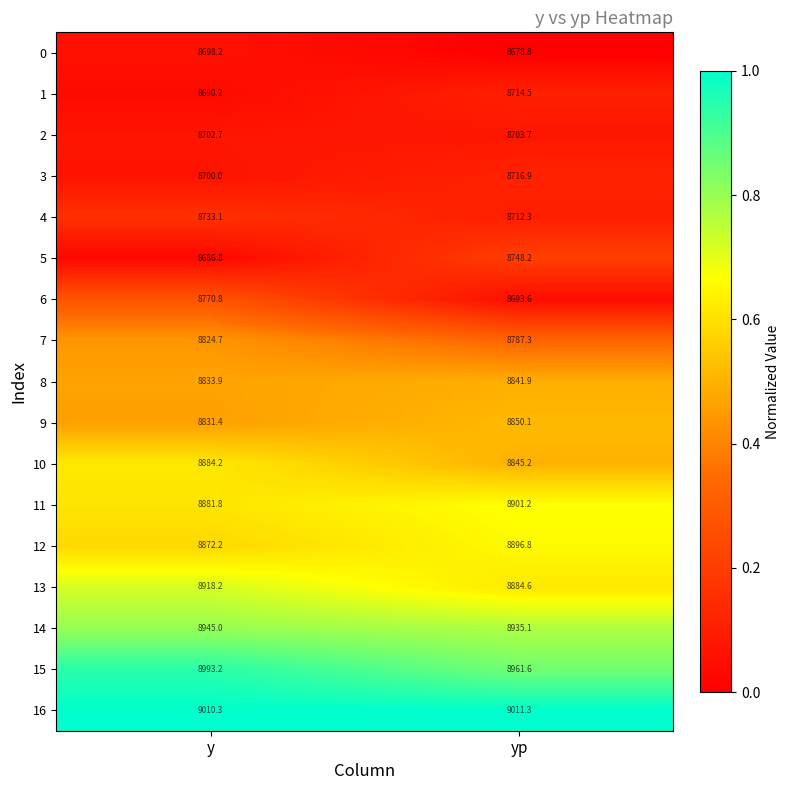

Which series has the largest total across all categories?

16